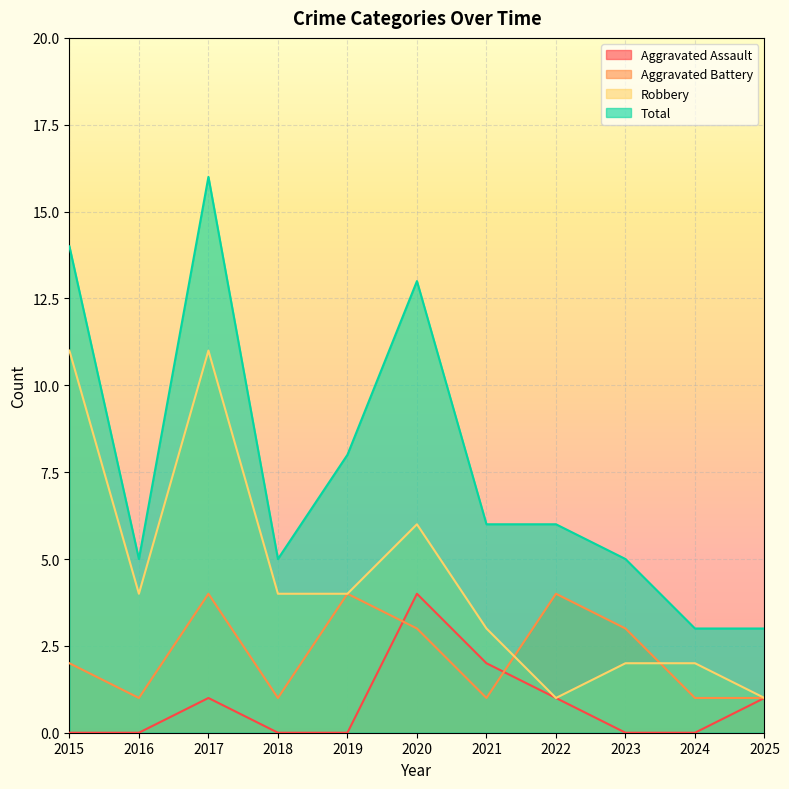

At how many categories does at least one series exceed 0?

11